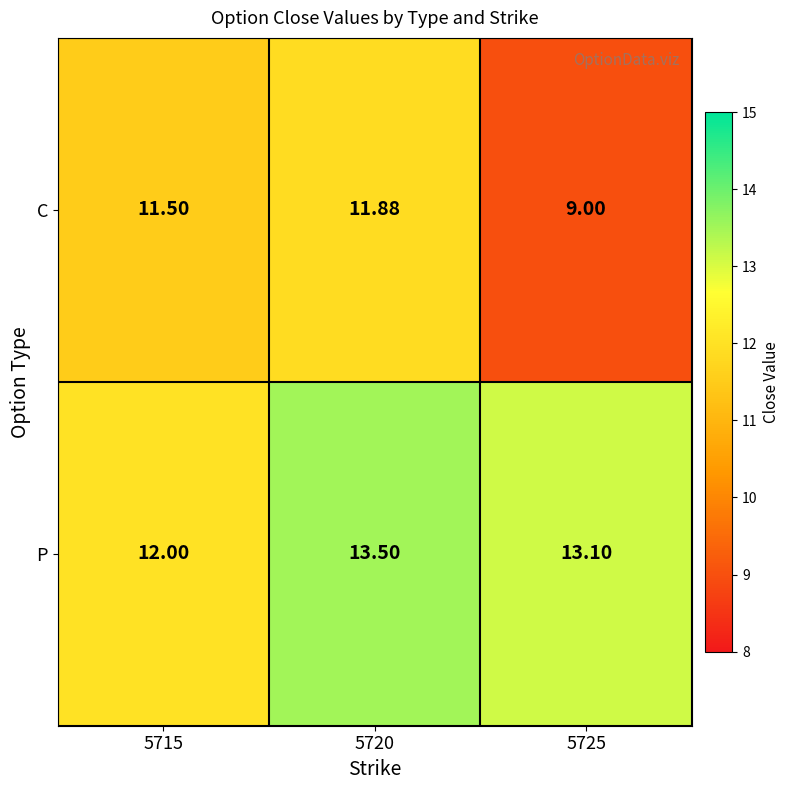

Which series has the largest total across all categories?

P